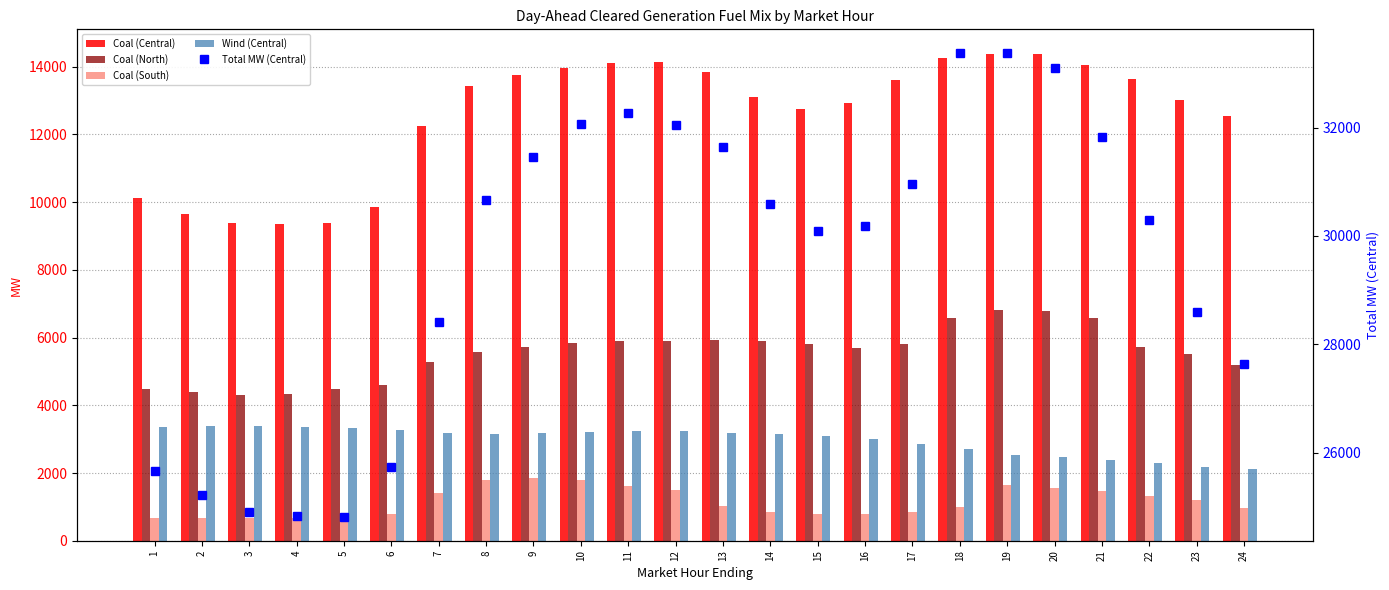

What is the sum of all Coal (South) values?

27493.3